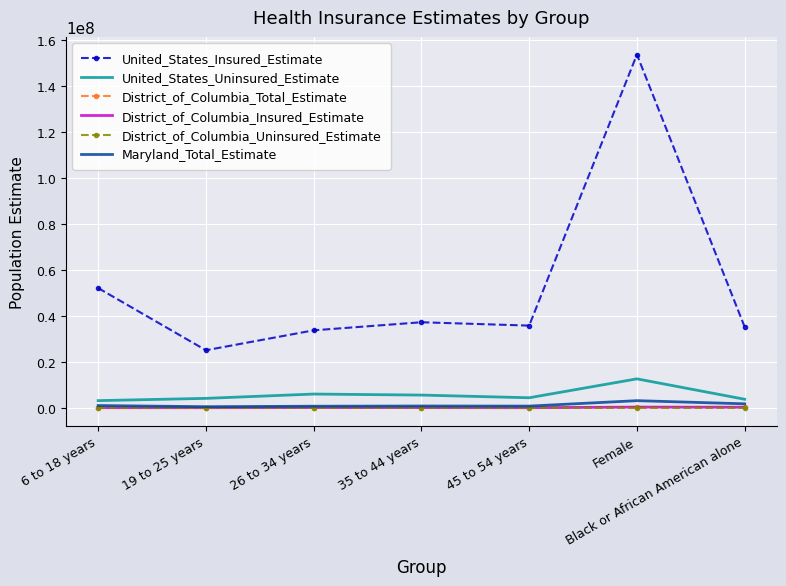

Which series has the largest total across all categories?

United_States_Insured_Estimate